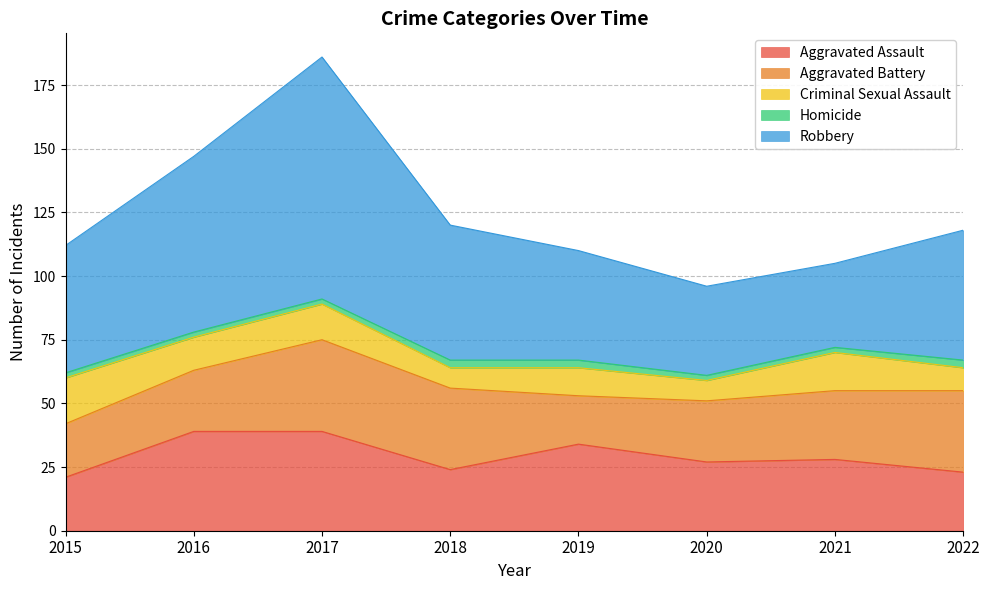

What is the sum of all Criminal Sexual Assault values?

96